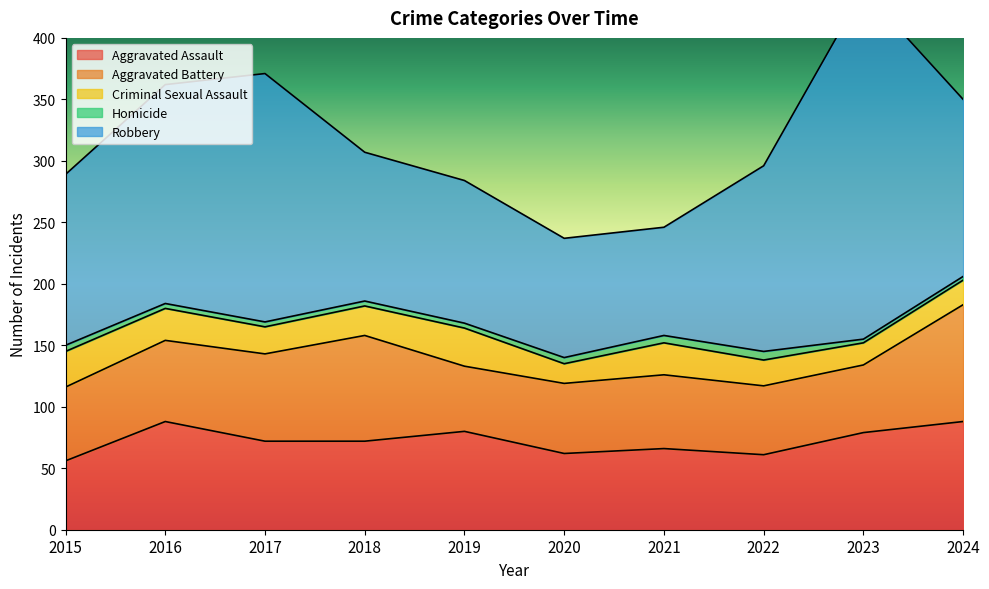

What value does the Homicide series have at 2024?

3